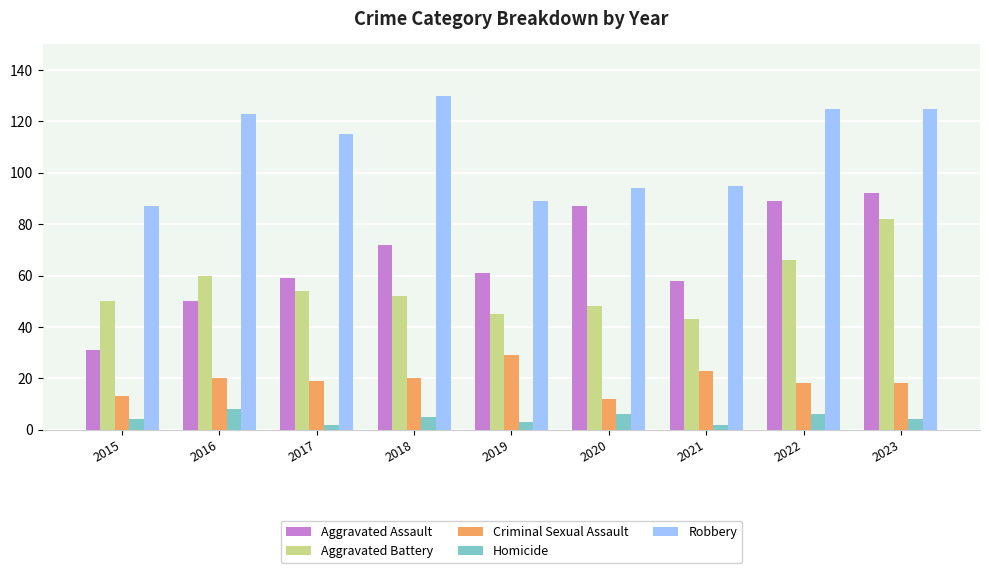

Reading left to right, transcribe all the data shown in this chart.

Aggravated Assault: 2015=31	2016=50	2017=59	2018=72	2019=61	2020=87	2021=58	2022=89	2023=92
Aggravated Battery: 2015=50	2016=60	2017=54	2018=52	2019=45	2020=48	2021=43	2022=66	2023=82
Criminal Sexual Assault: 2015=13	2016=20	2017=19	2018=20	2019=29	2020=12	2021=23	2022=18	2023=18
Homicide: 2015=4	2016=8	2017=2	2018=5	2019=3	2020=6	2021=2	2022=6	2023=4
Robbery: 2015=87	2016=123	2017=115	2018=130	2019=89	2020=94	2021=95	2022=125	2023=125